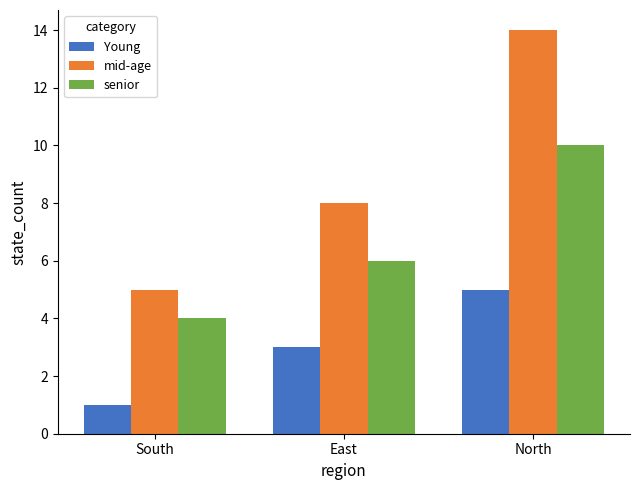

Count the number of data series in this chart.

3